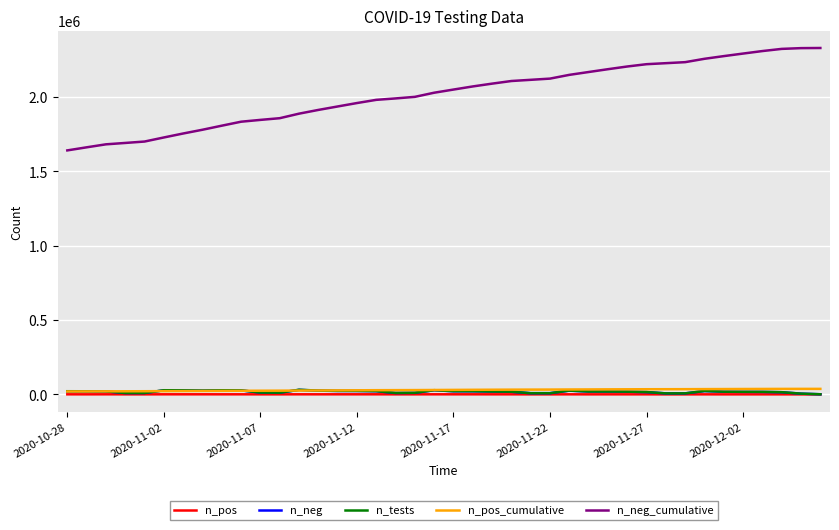

What is the greatest value displayed?

2330133